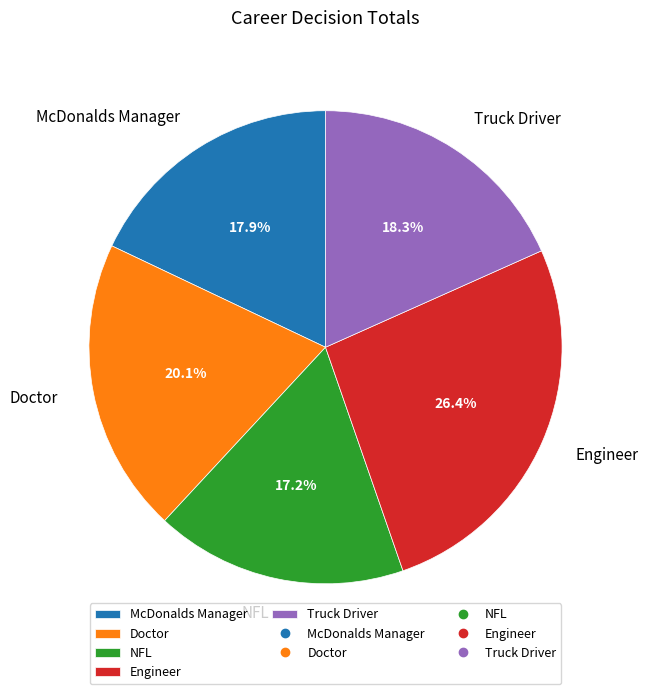

Count the number of slices in the pie.

5